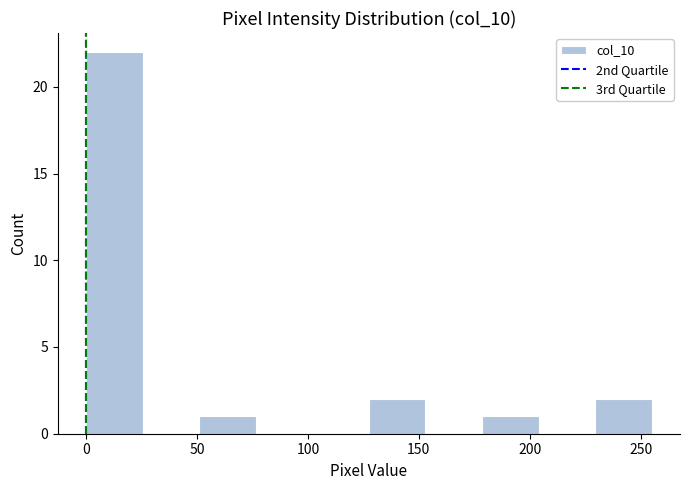

What is the height of the bar covering 0.0 to 25.5 on the x-axis? Neither the bar edges nor the heights are printed on the chart, so give them approximately, as read against the axes.

22